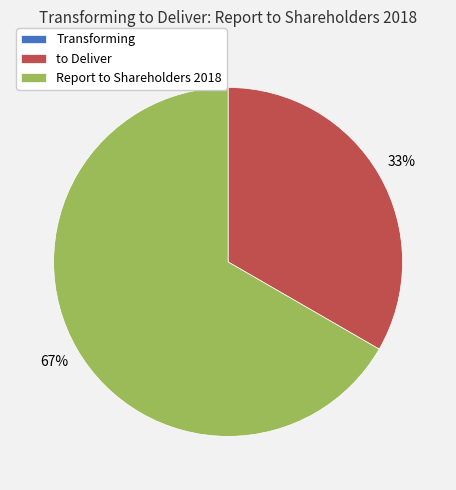

To the nearest percent, what portion does Report to Shareholders 2018 represent?

67%